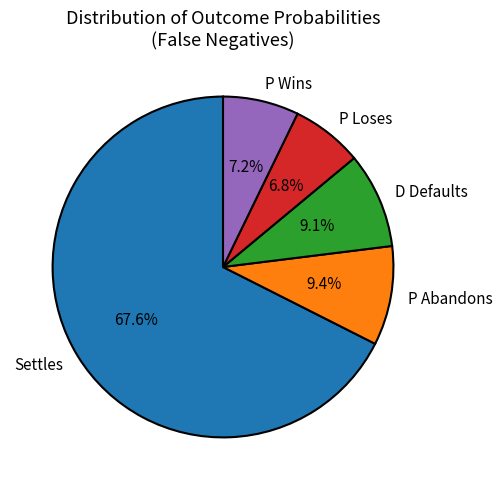

To the nearest percent, what portion does P Abandons represent?

9%